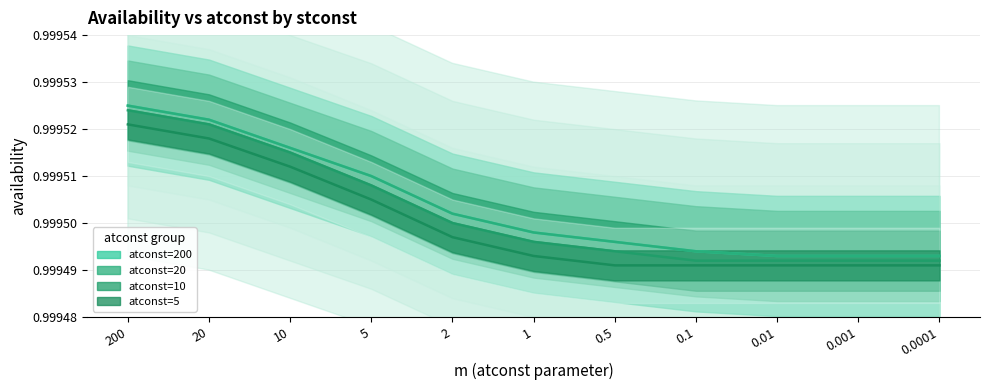

Rank the series at 0.01 from lowest to highest value.

atconst=5, atconst=10, atconst=200, atconst=20